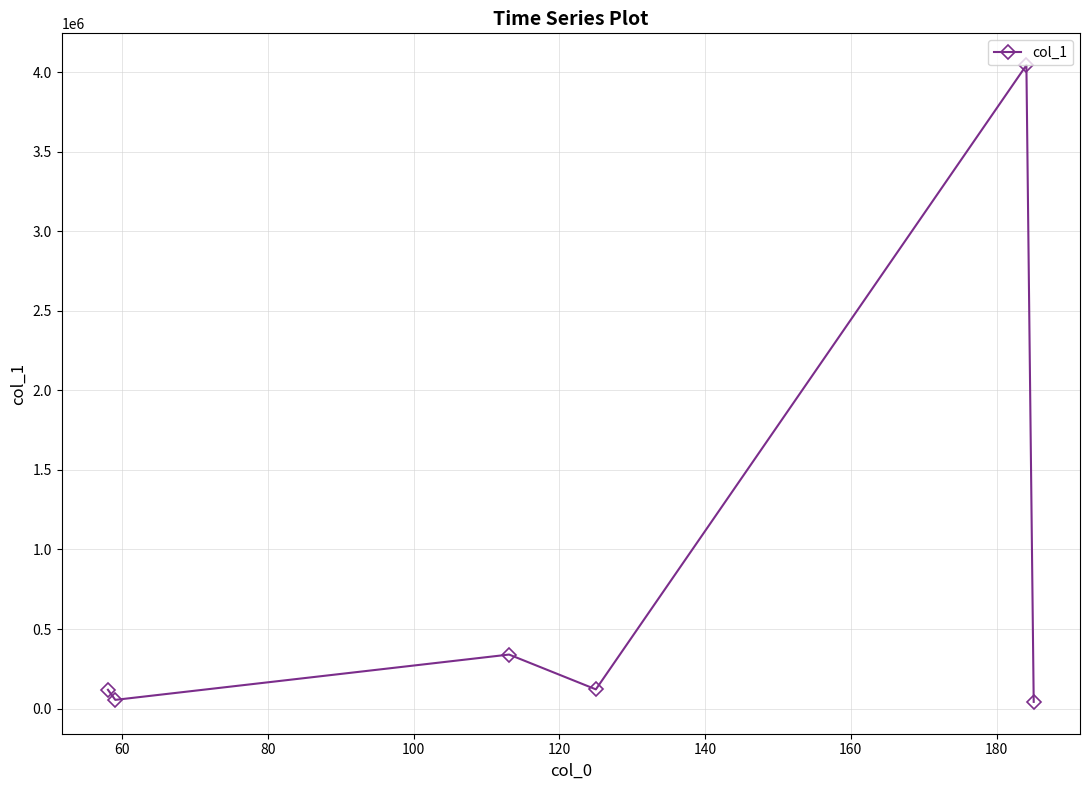

How many interior local peaks (higher than both neighbors) does the data have?

2